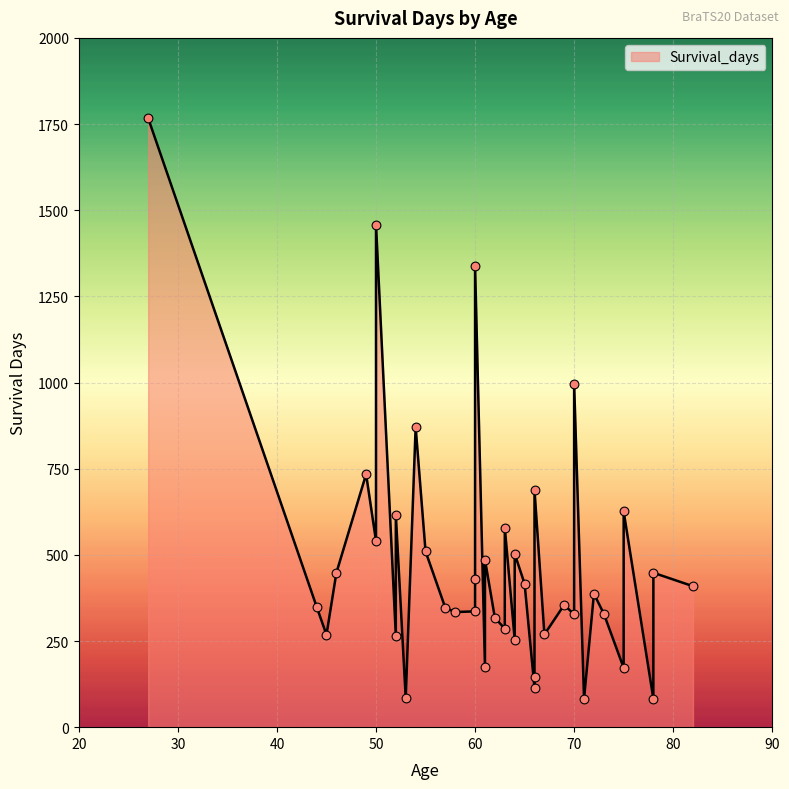

Approximately how many times larger is the value at 53 compared to 52?

0.3